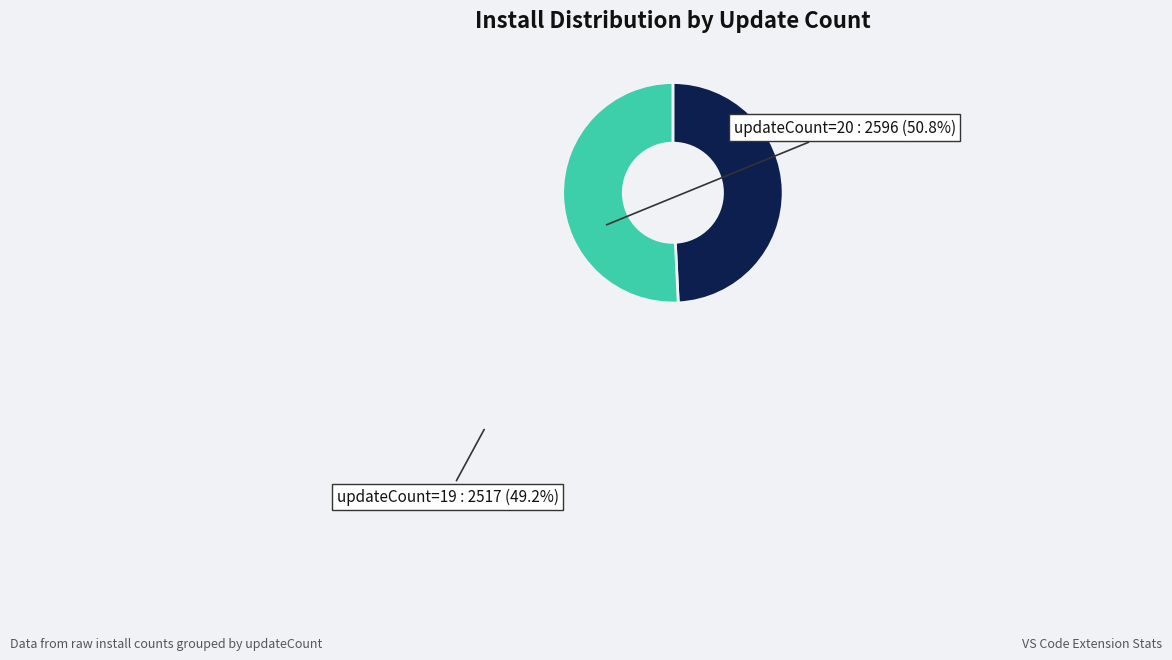

Do updateCount=20 and updateCount=19 together represent more than half of the pie?

Yes